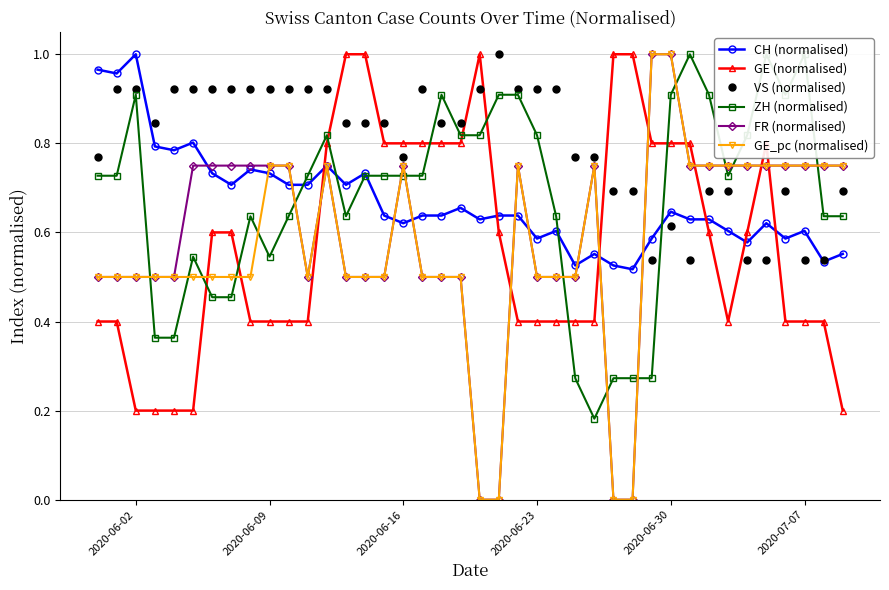

True or false: VS (normalised) has more than 0 interior local peaks.

True